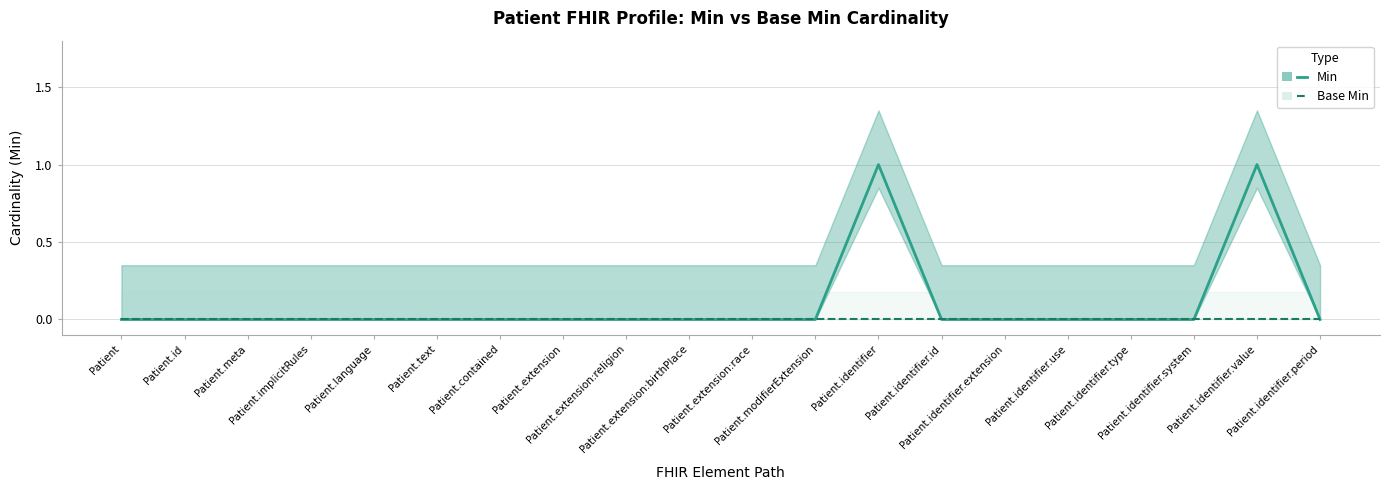

True or false: Base Min has a value of 0 at Patient.id.

True